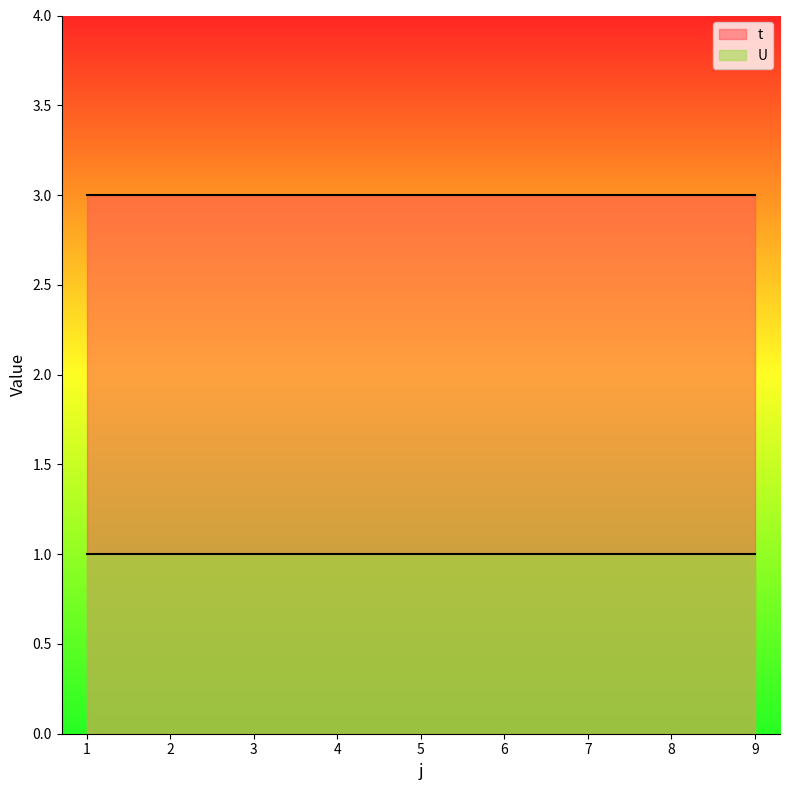

What are all the series names shown in the legend?

t, U